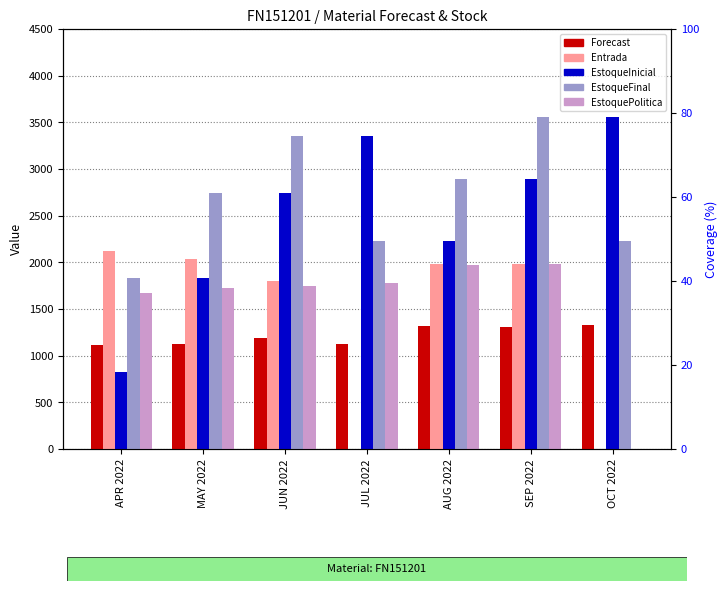

At which category is the sum across all series the highest?

SEP 2022